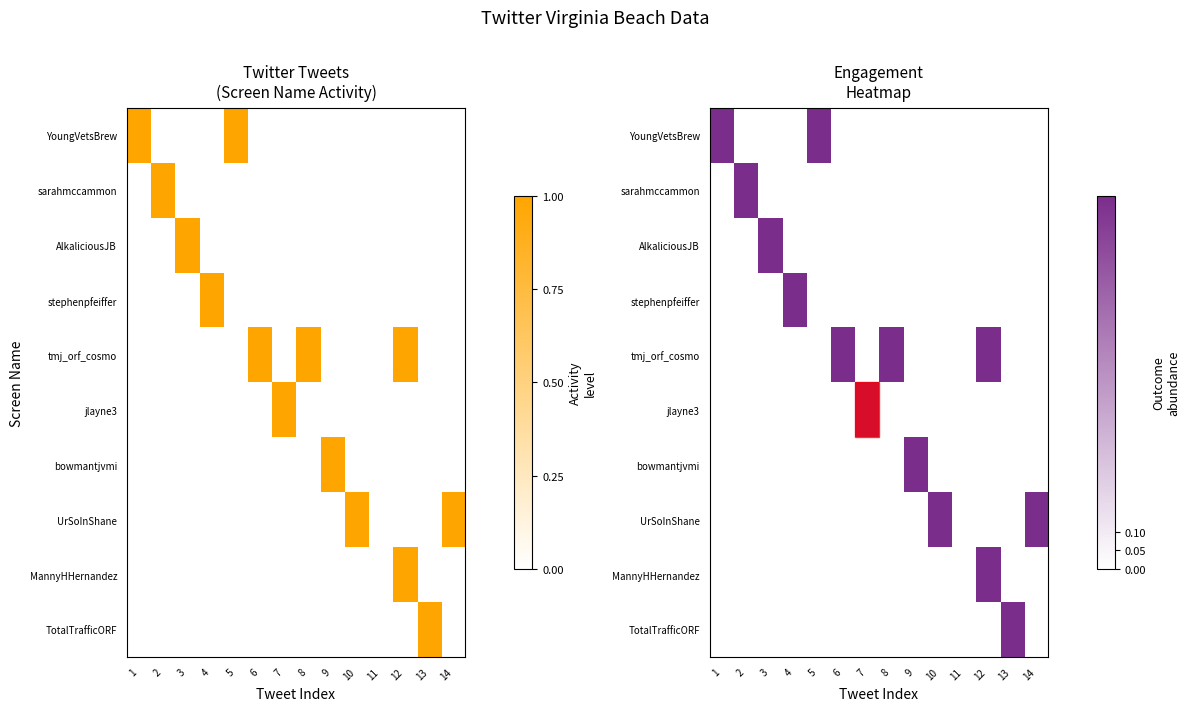

At 11, list the series in order from largest to smallest.

YoungVetsBrew, sarahmccammon, AlkaliciousJB, stephenpfeiffer, tmj_orf_cosmo, jlayne3, bowmantjvmi, UrSoInShane, MannyHHernandez, TotalTrafficORF